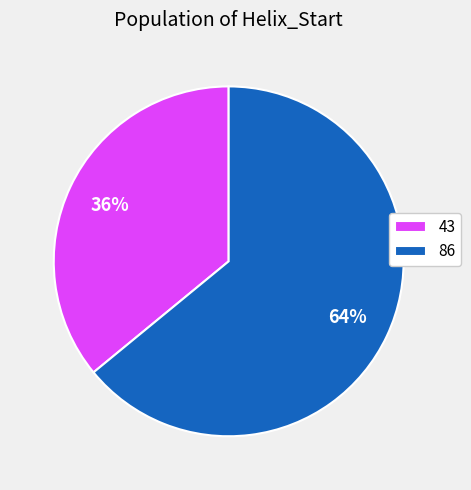

What is the majority slice?

86